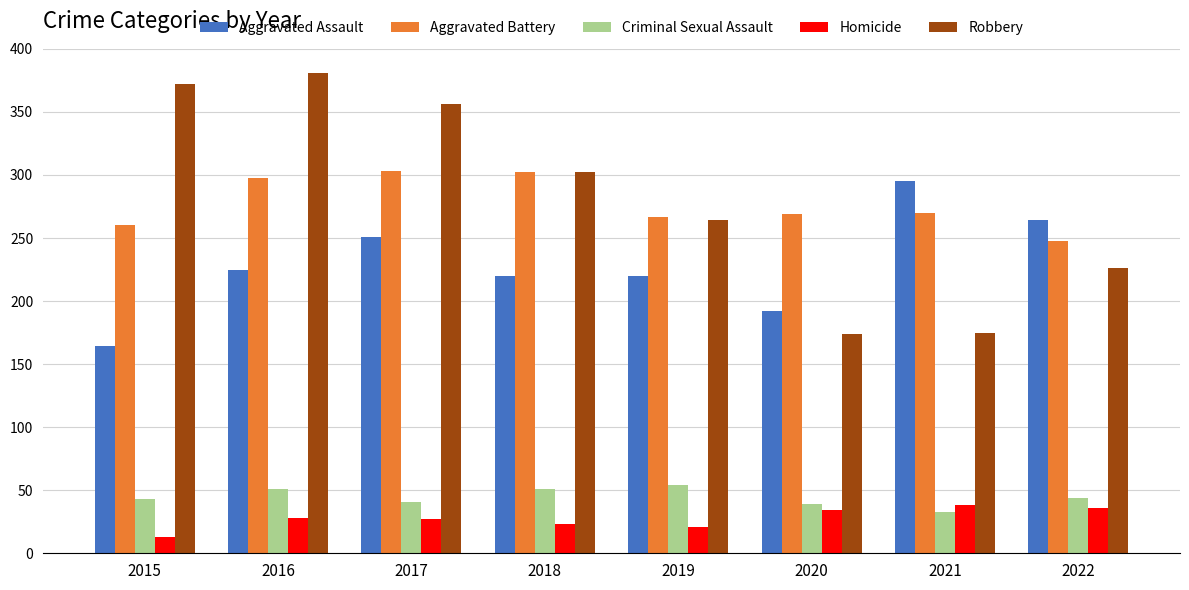

How many bars are there in total?

40